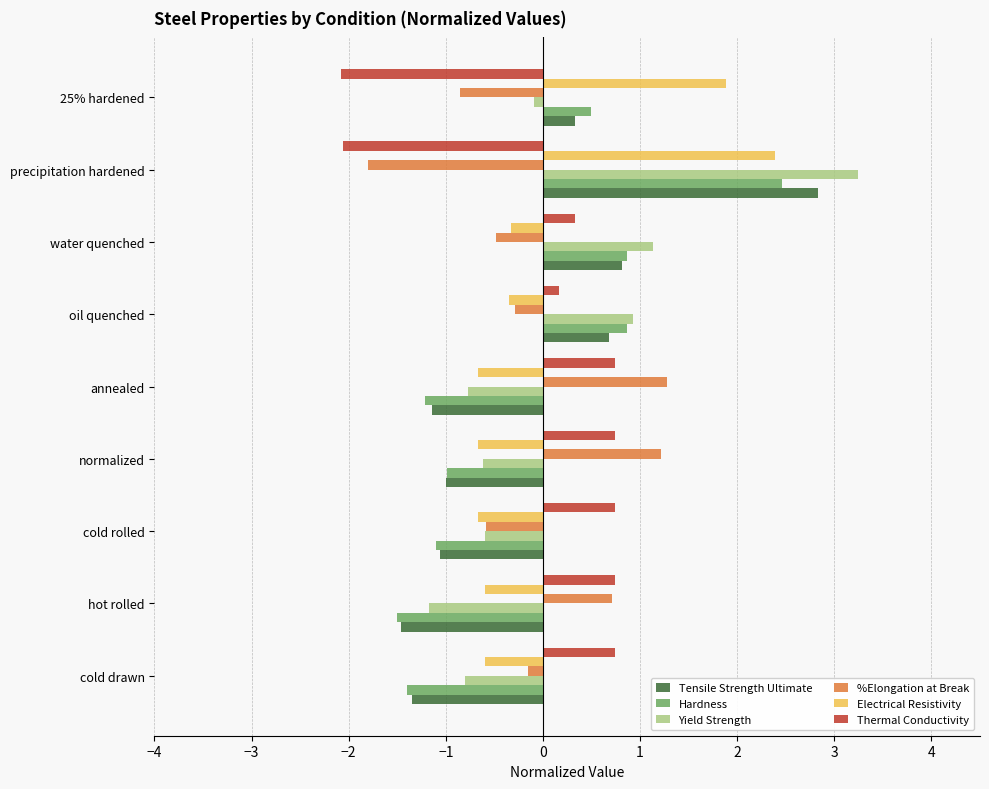

Read the Electrical Resistivity value at cold rolled.

-0.7